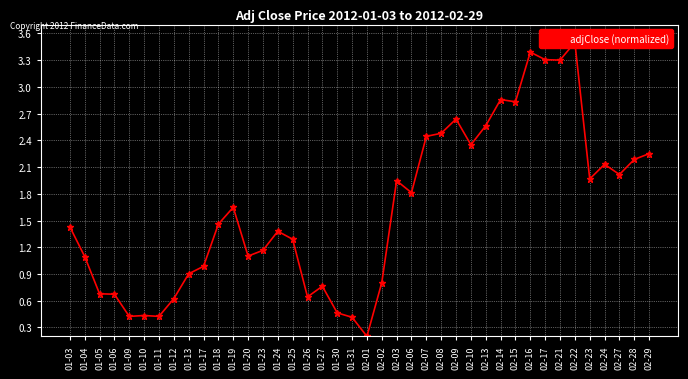

What is the minimum value shown in the chart?

0.2